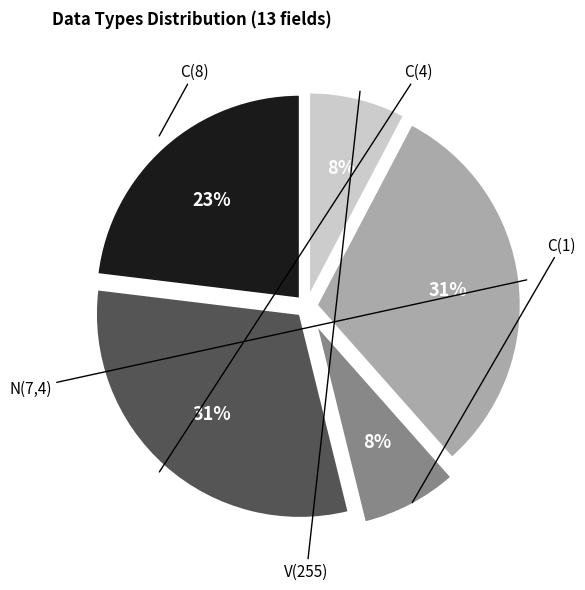

Does any single category account for the majority?

No